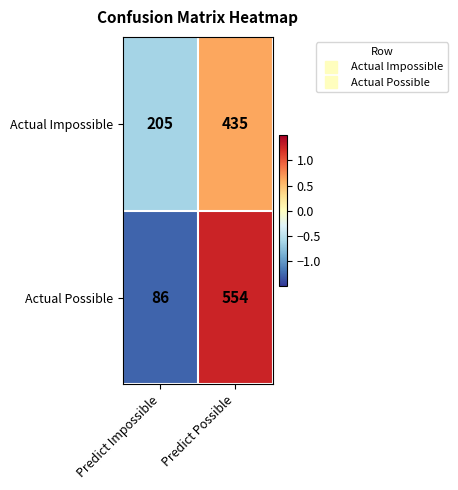

True or false: Actual Impossible has a value of 435 at Predict Possible.

True